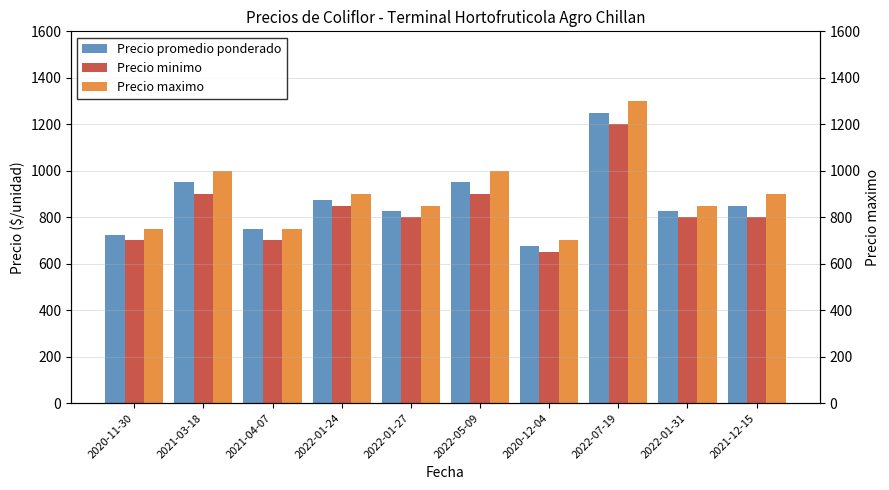

What is the label of the 7th bar from the left?

2020-12-04